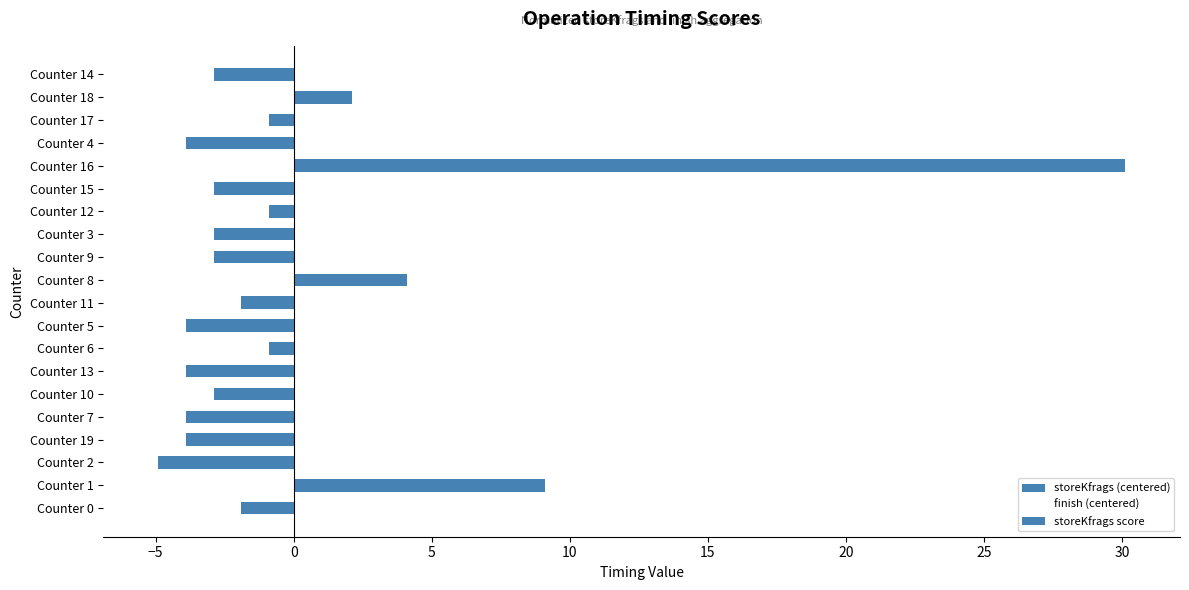

Count the number of data series in this chart.

3